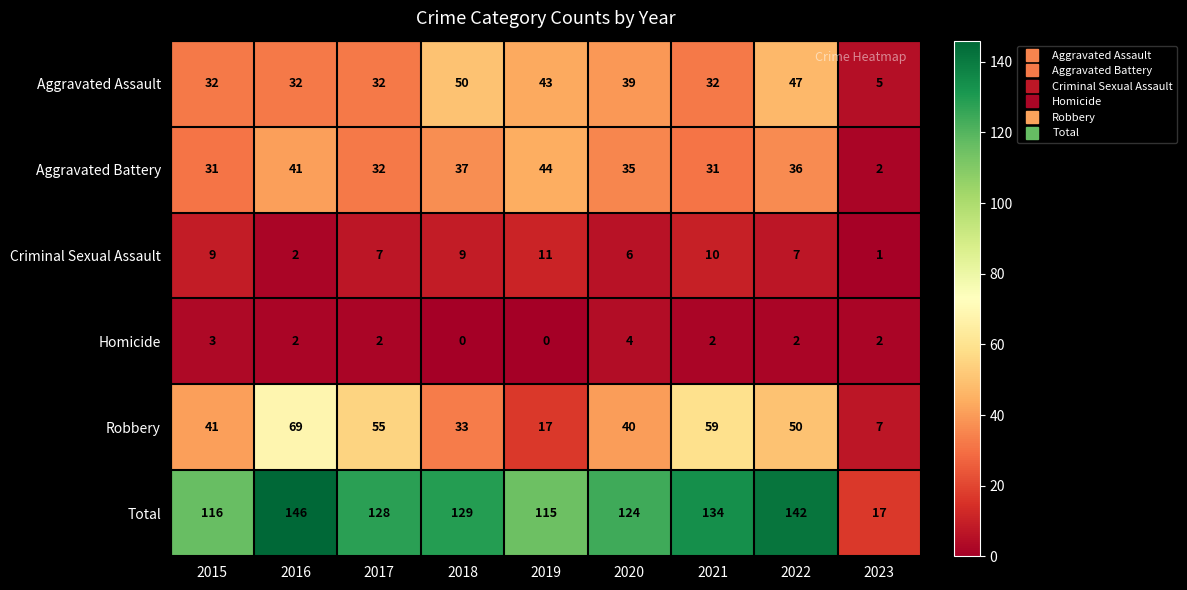

Which series has the largest total across all categories?

Total